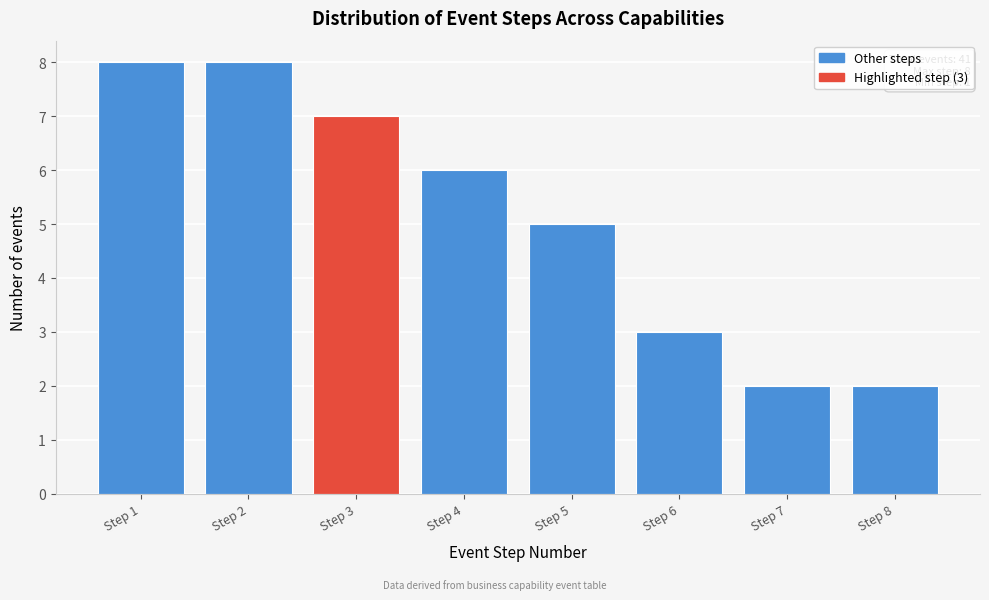

Reading left to right, list all the values displayed in this chart.

Step 1=8	Step 2=8	Step 3=7	Step 4=6	Step 5=5	Step 6=3	Step 7=2	Step 8=2